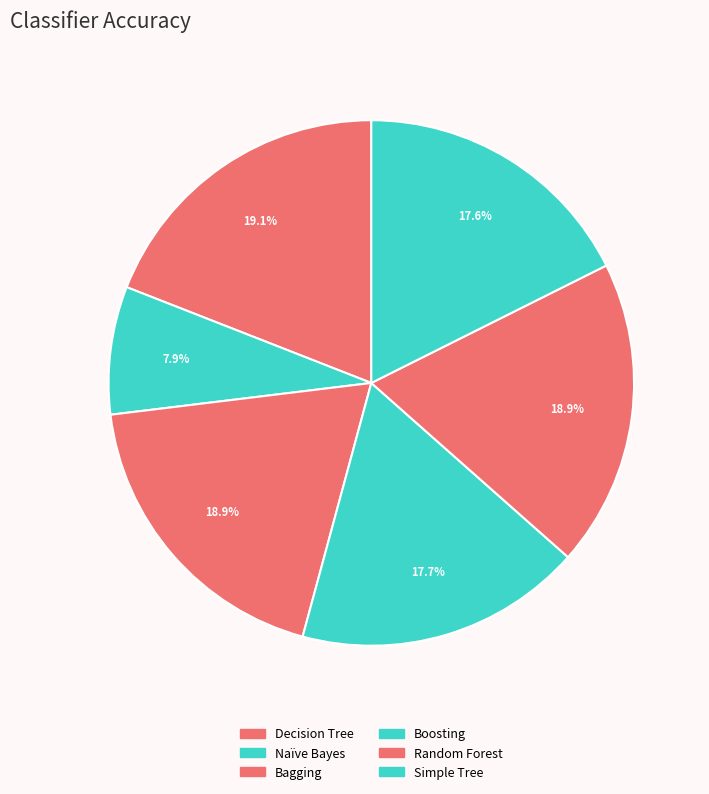

Does Bagging account for over 50% of the chart?

No